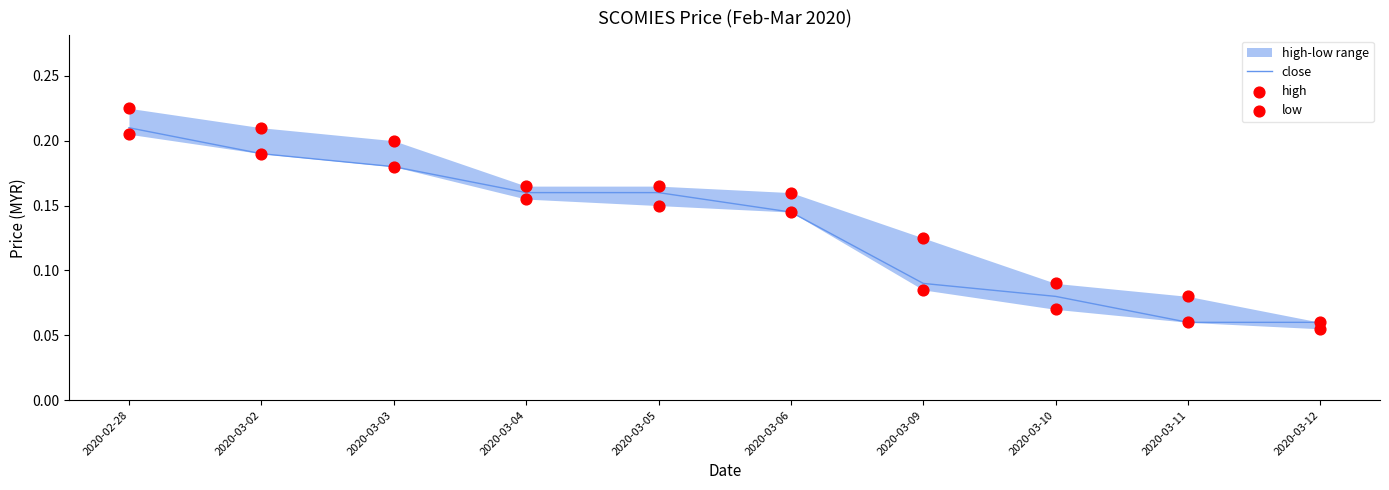

At how many categories does at least one series exceed 0?

10